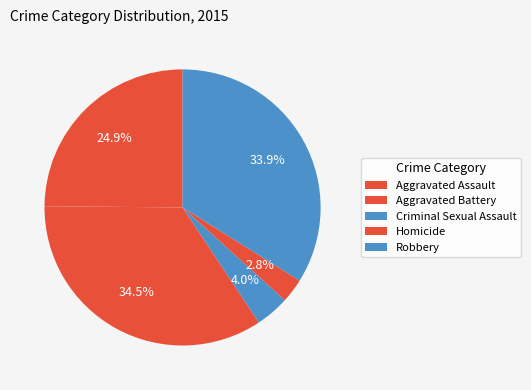

True or false: Robbery accounts for 34% of the total.

True